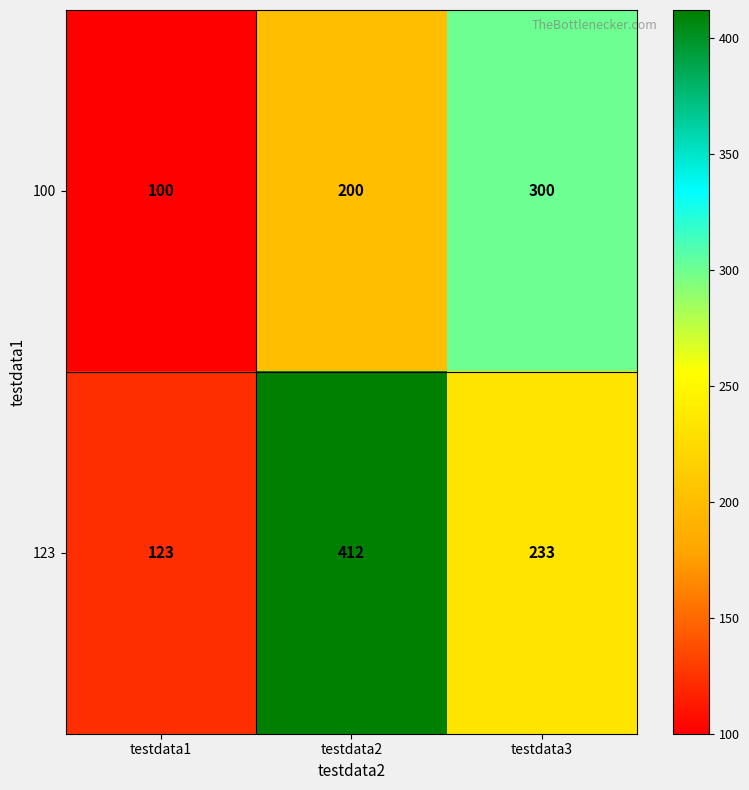

At testdata1, list the series in order from smallest to largest.

100, 123